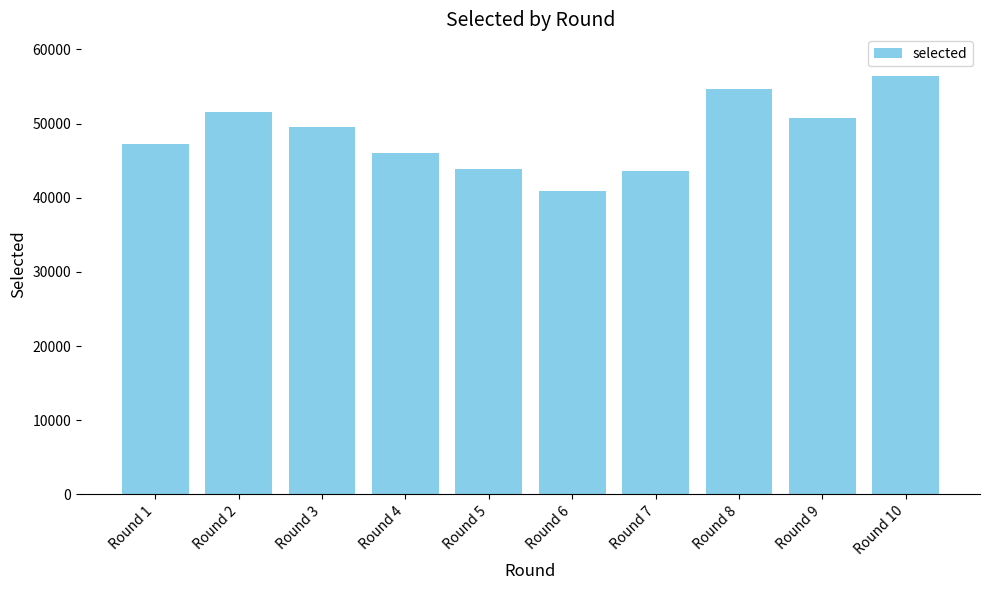

True or false: the data shows 50764 at Round 9.

True